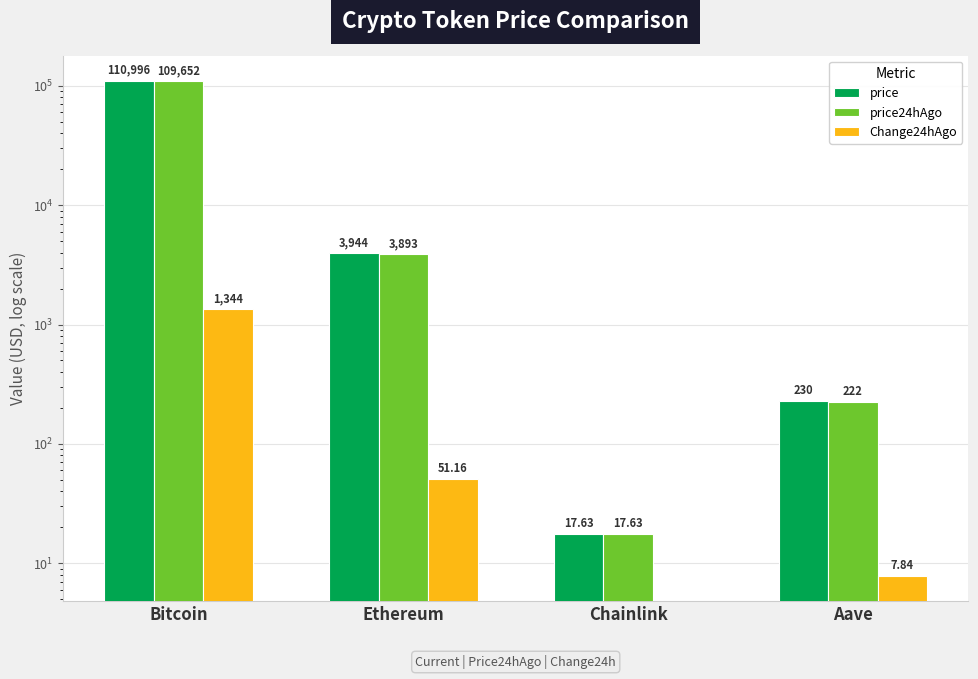

What position from the right is Chainlink?

2